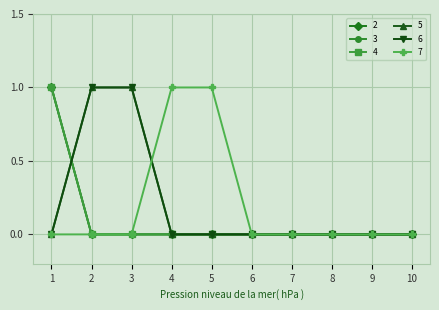

Is this an area chart (filled region under the line)?

No